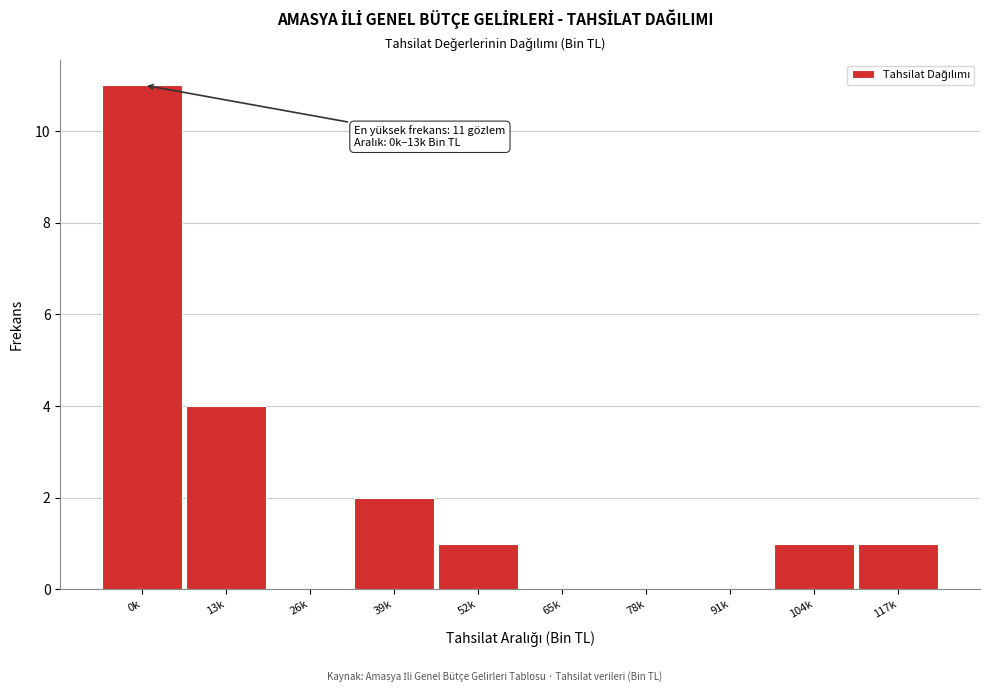

Reading left to right, what are all the values shown in this chart?

0k=11	13k=4	26k=0	39k=2	52k=1	65k=0	78k=0	91k=0	104k=1	117k=1